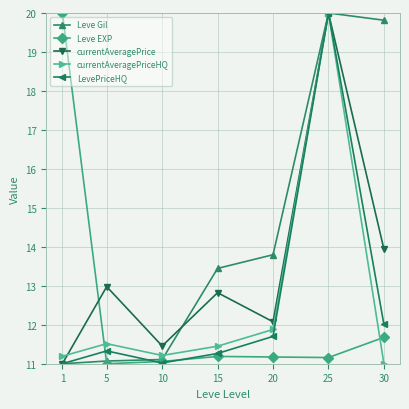

At how many categories does at least one series exceed 14?

3